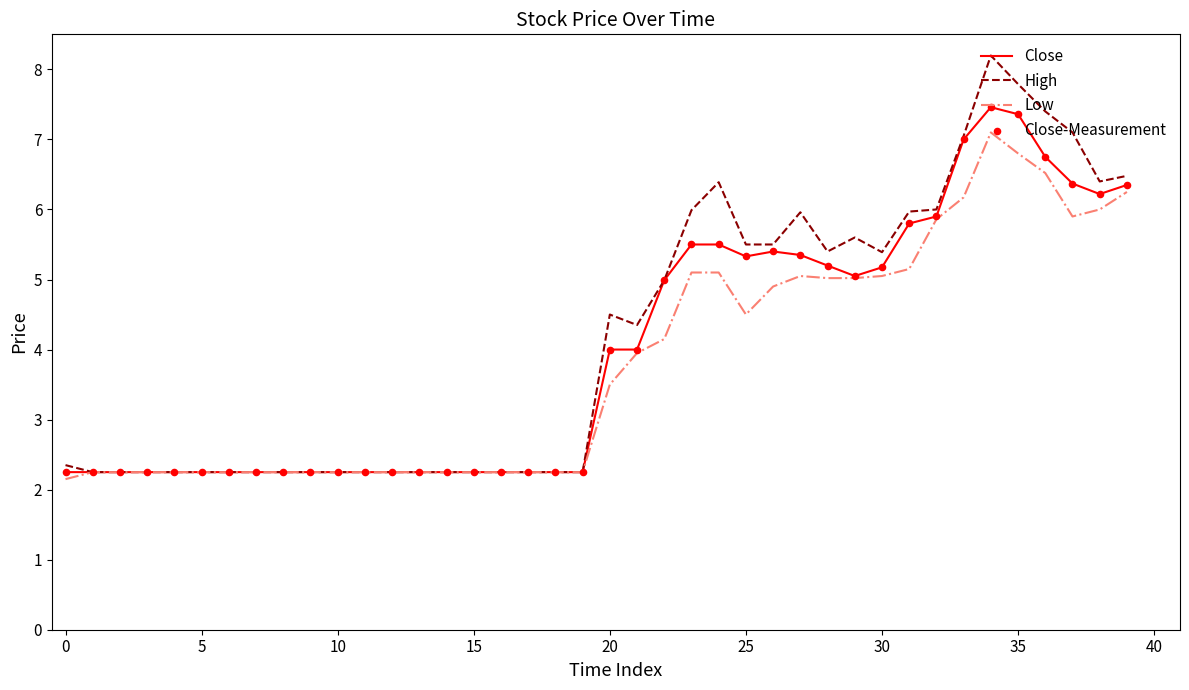

What is the greatest value displayed?

8.2